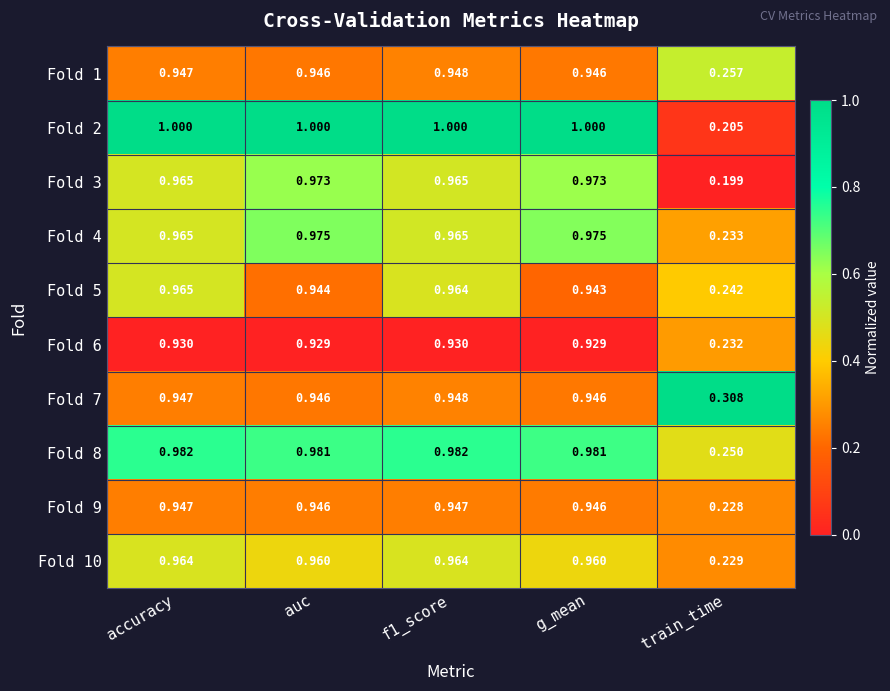

Is the value of Fold 7 at accuracy greater than the value of Fold 10 at auc?

No